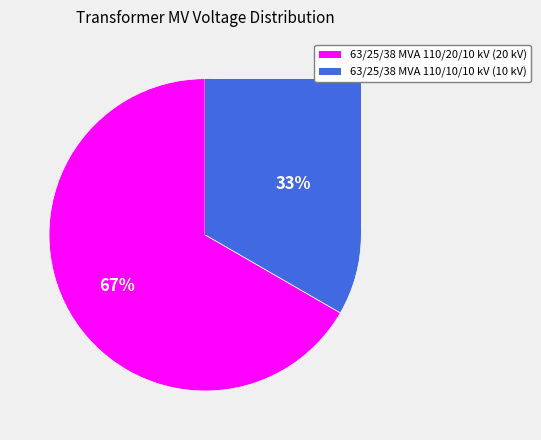

Is the sum of 63/25/38 MVA 110/20/10 kV and 63/25/38 MVA 110/10/10 kV greater than half?

Yes